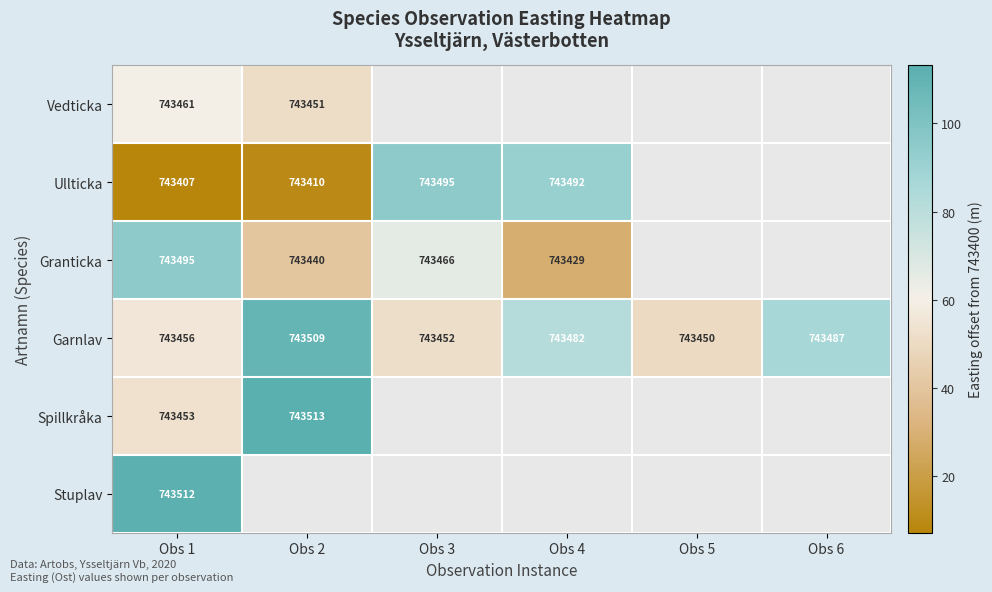

How many distinct data groups are displayed?

6